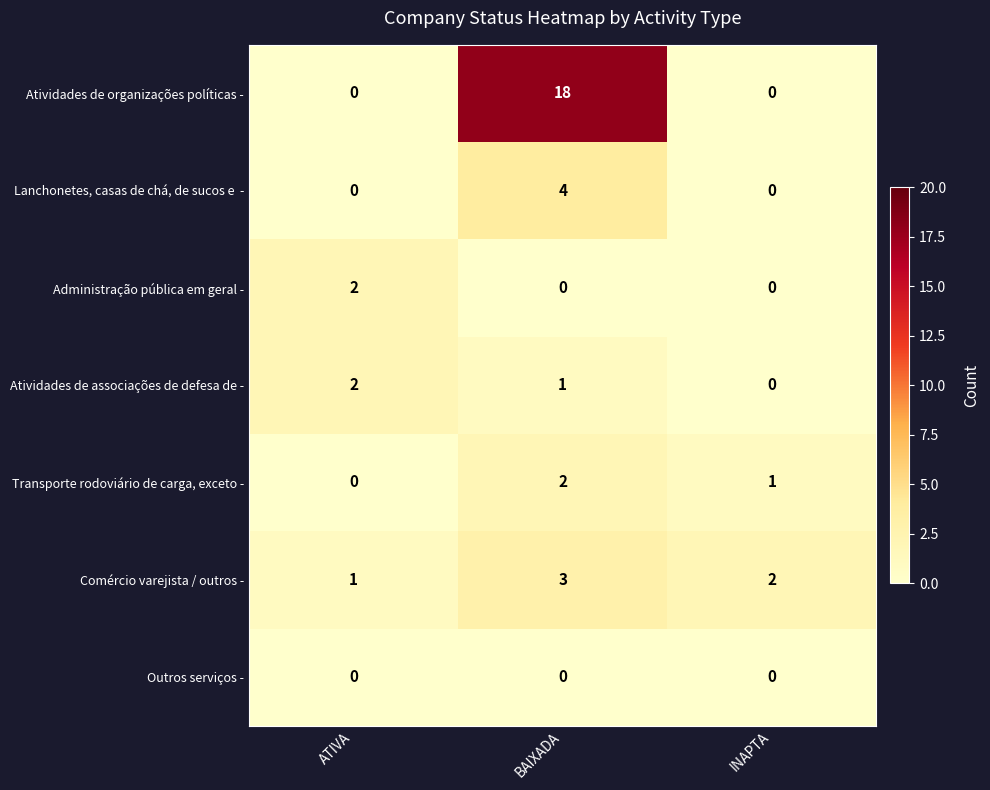

Which series has the largest range (max minus min)?

Atividades de organizações políticas -